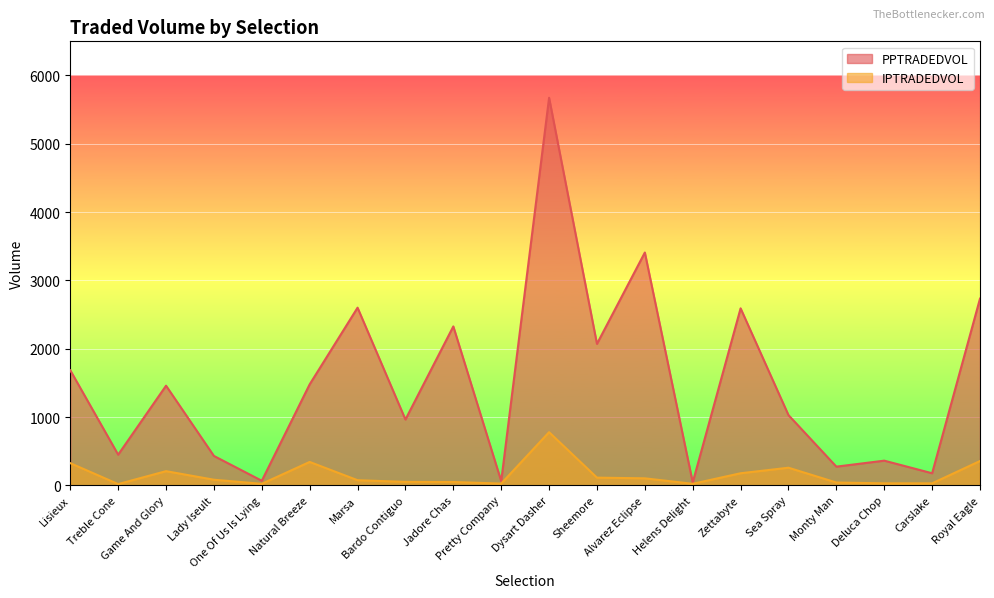

What is the total value across all series at Jadore Chas?

2375.2